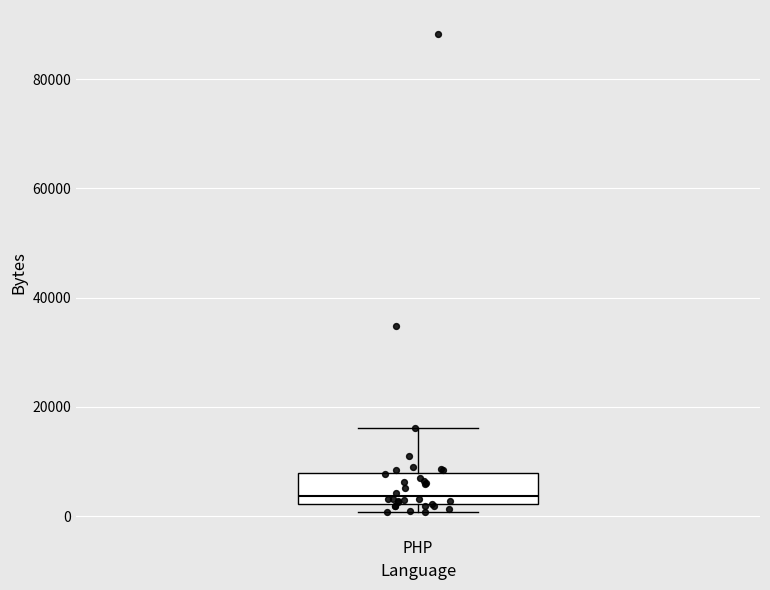

Transcribe this box plot: give where the median line is, the range the box spans, and where the two whiskers end, as read against the y-axis. The values are not printed on the chart, so give them approximately, as read against the axis.

median 4000, box 2000 to 8000, whiskers 0 to 16000